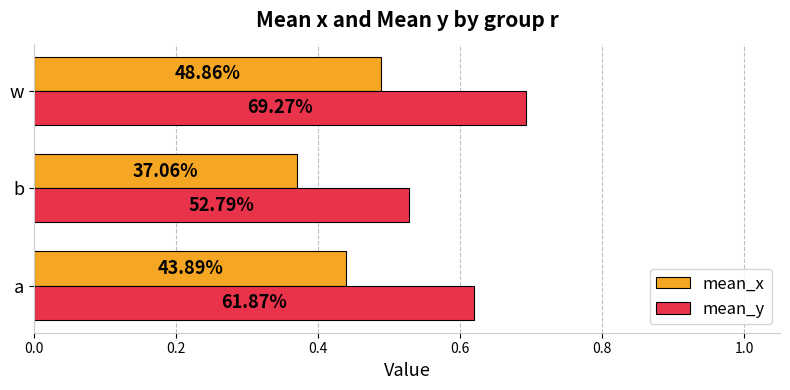

What are all the series names shown in the legend?

mean_x, mean_y